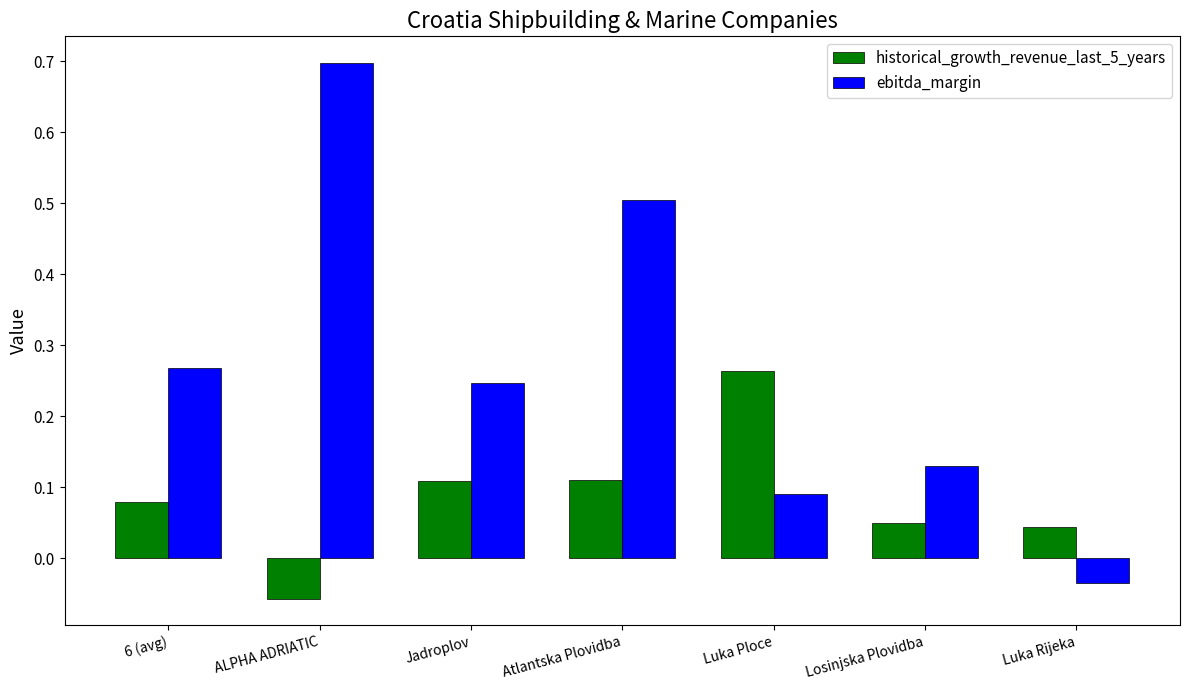

Which series has the largest total across all categories?

ebitda_margin